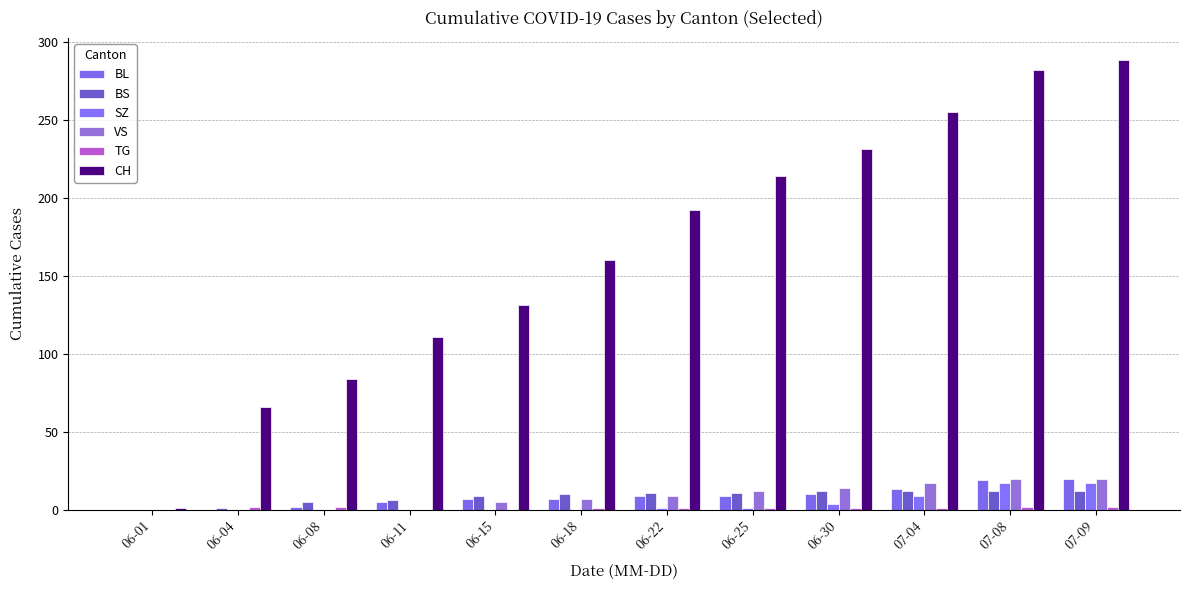

Which series has the largest total across all categories?

CH